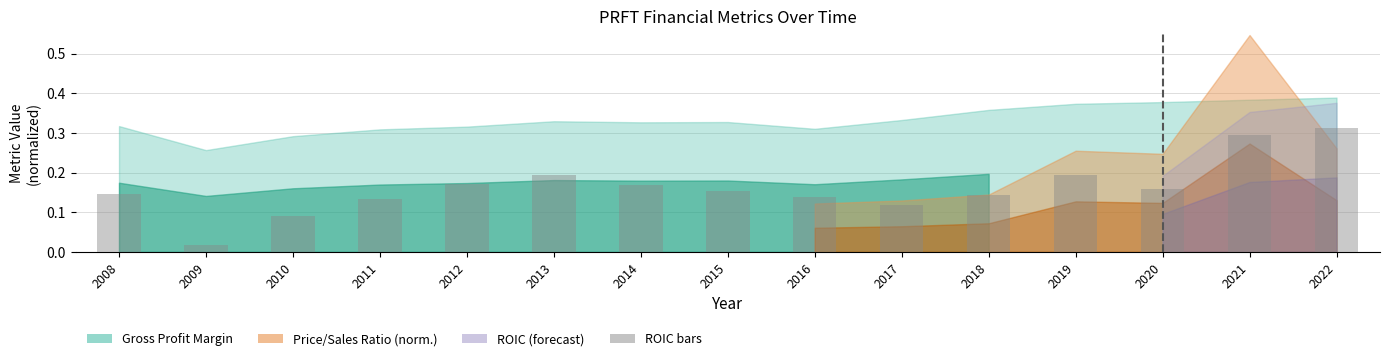

What is the sum of all values?

2.4